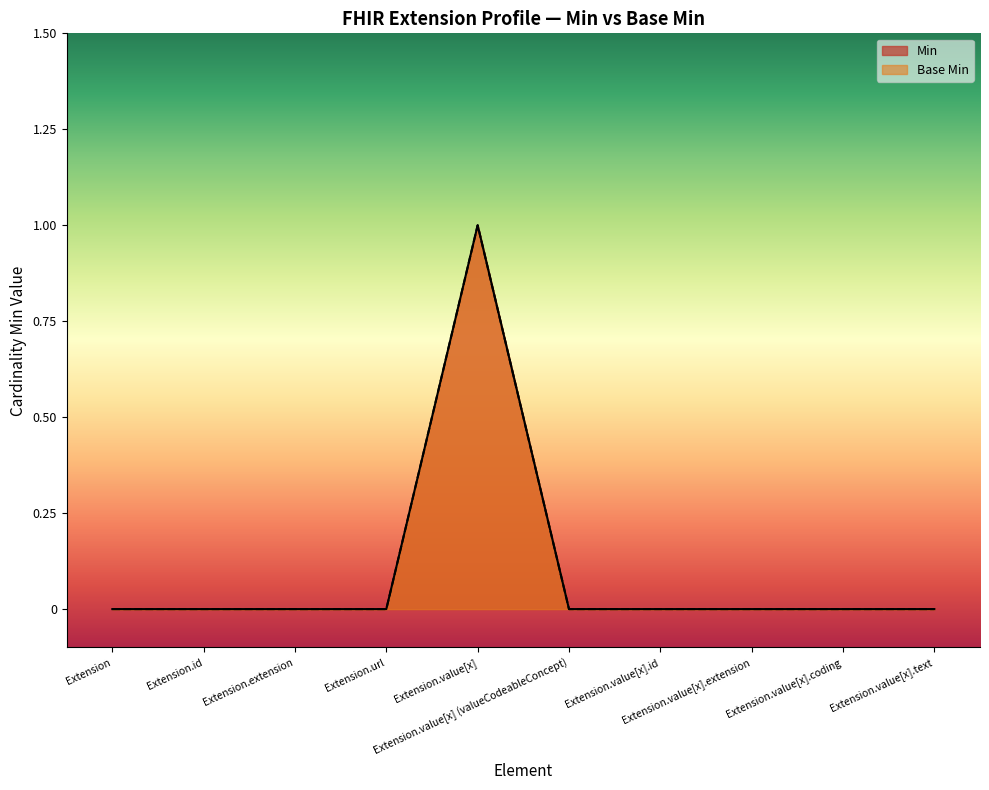

True or false: Base Min and Min intersect in this chart.

False